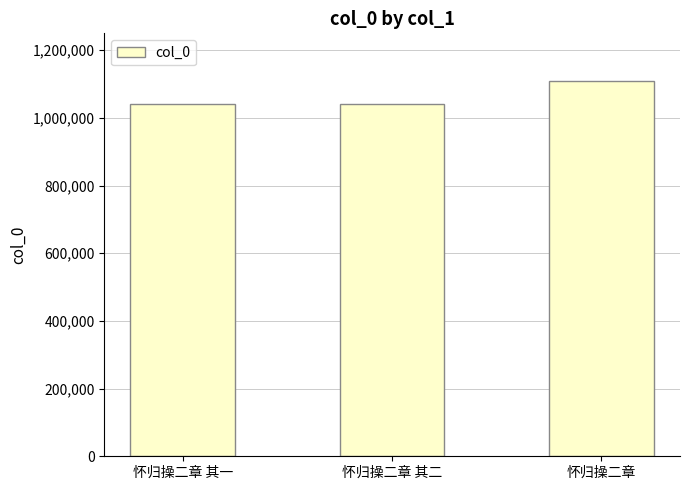

Are the bars horizontal?

No